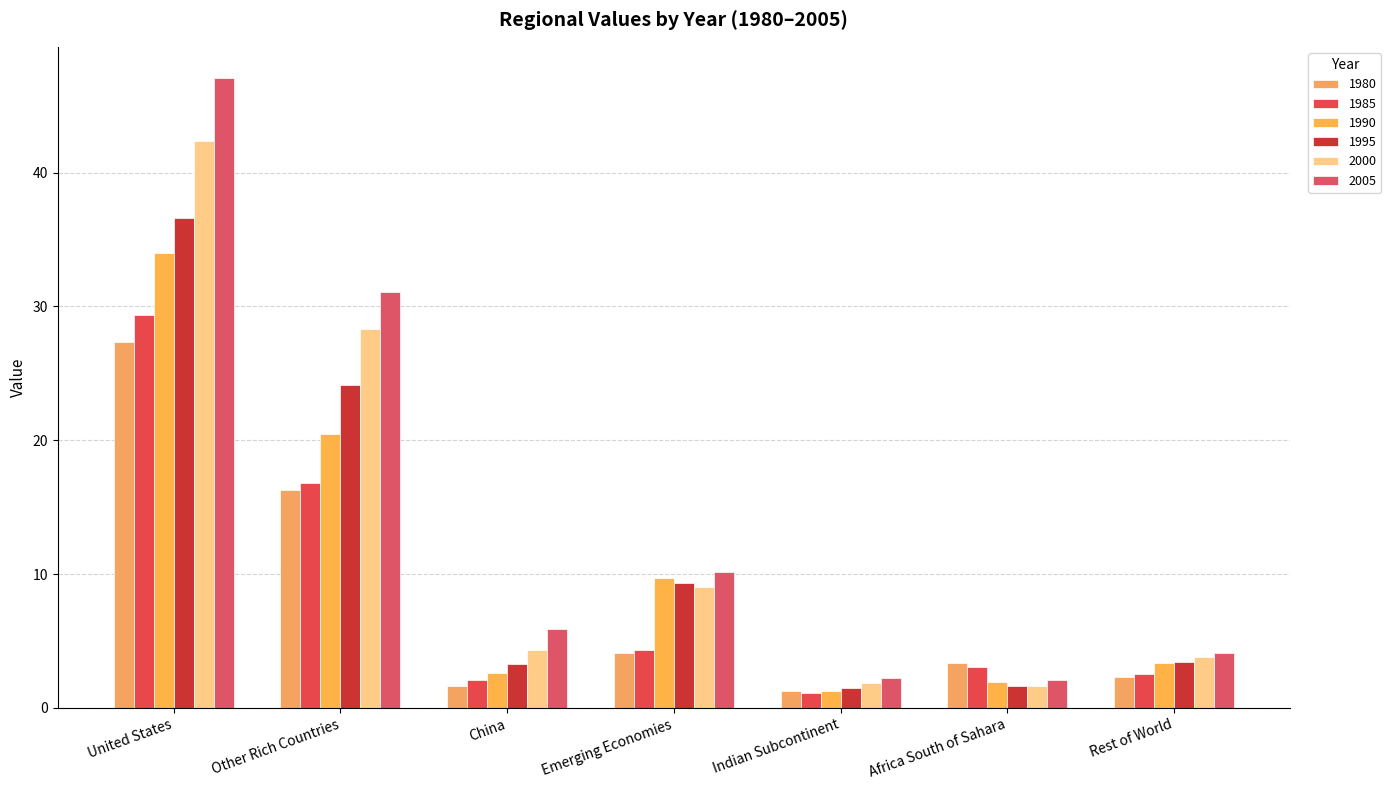

What is the sum of all 1980 values?

56.3